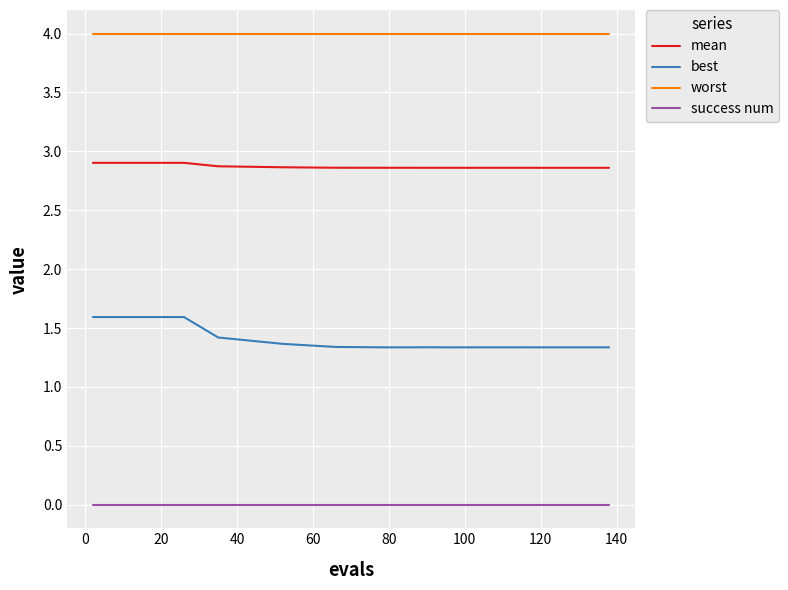

What is the maximum value for best?

1.6